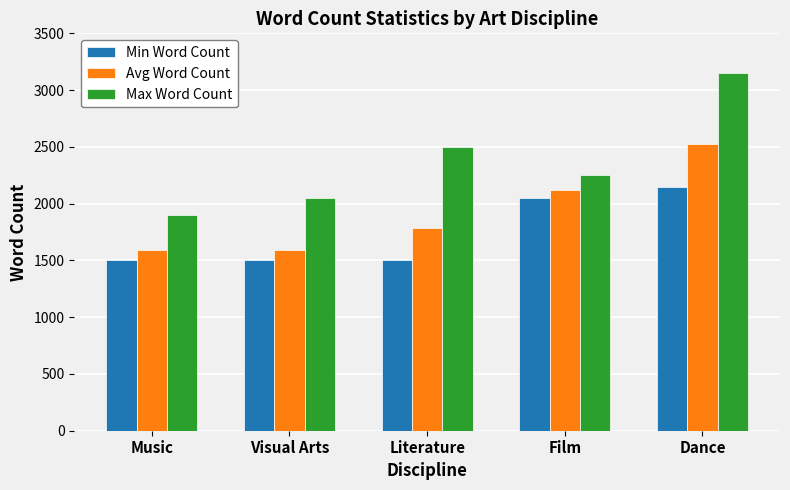

What is the difference between the highest and lowest values at Film?

200